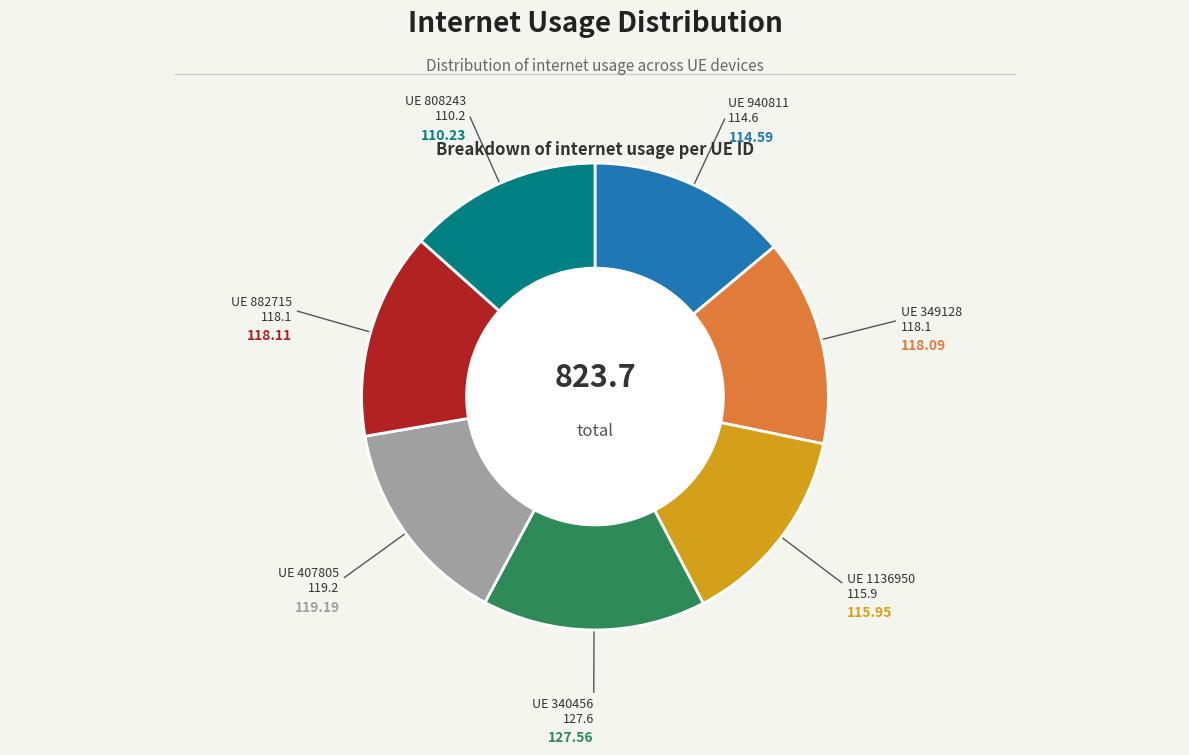

Does any single category account for the majority?

No